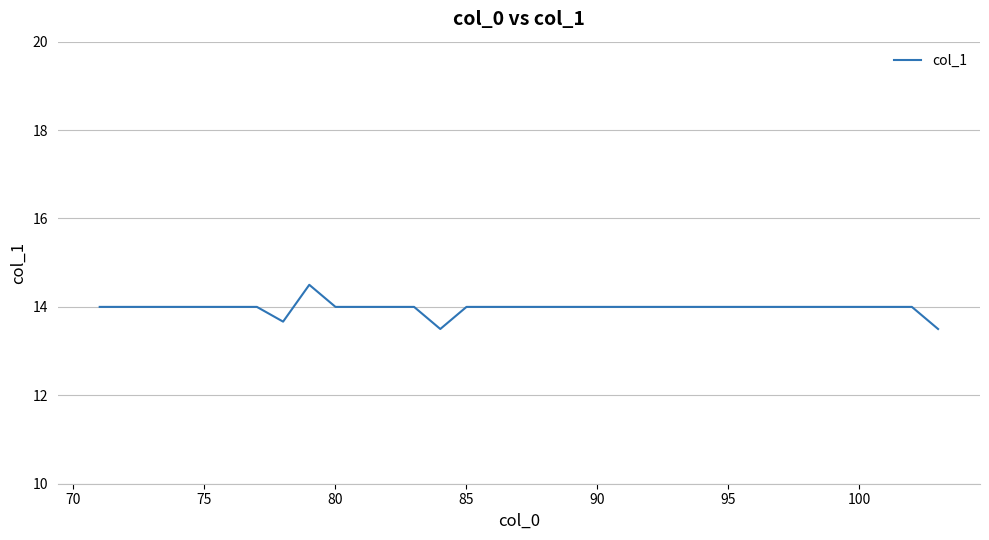

What is the difference between the maximum and second lowest values?

1.0